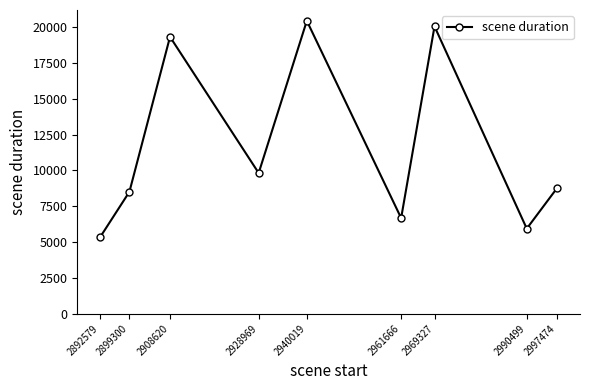

List the labels in order of value, smallest first.

2892579, 2990499, 2961666, 2899300, 2997474, 2928969, 2908620, 2969327, 2940019